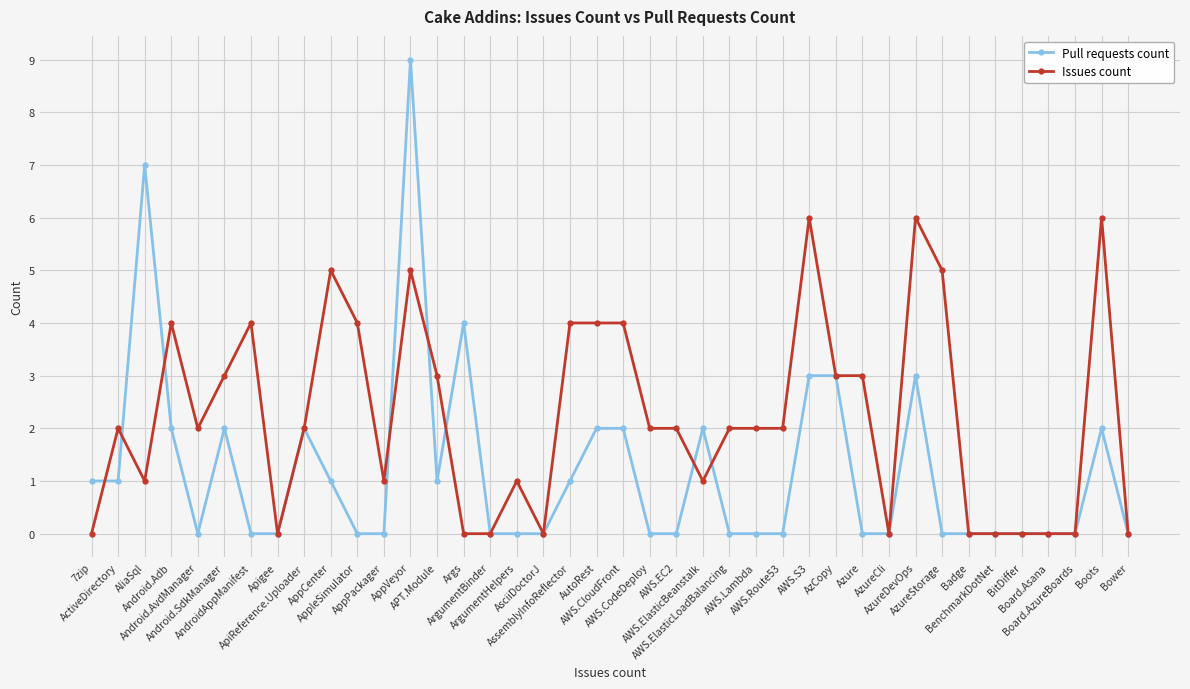

What are all the series names shown in the legend?

Pull requests count, Issues count